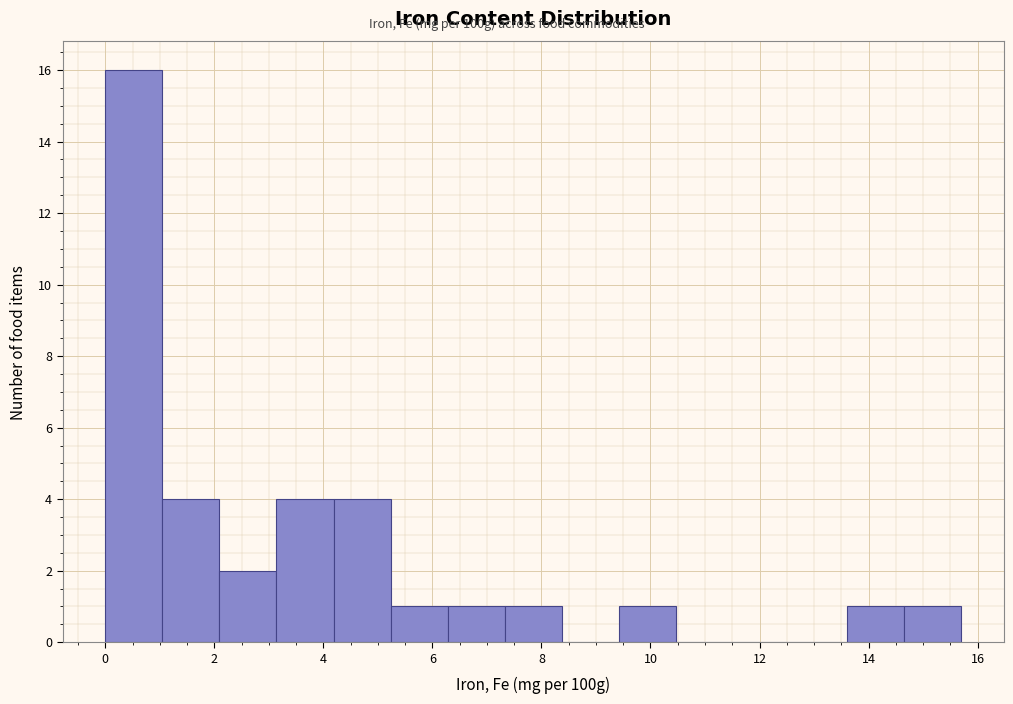

Reading left to right, transcribe this chart: for each bar, give the range it covers on the x-axis and its height. Neither the bar edges nor the heights are printed on the chart, so give them approximately, as read against the axes.

0.0 to 1.0: 16
1.0 to 2.0: 4
2.0 to 3.2: 2
3.2 to 4.2: 4
4.2 to 5.2: 4
5.2 to 6.2: 1
6.2 to 7.4: 1
7.4 to 8.4: 1
8.4 to 9.4: 0
9.4 to 10.4: 1
10.4 to 11.6: 0
11.6 to 12.6: 0
12.6 to 13.6: 0
13.6 to 14.6: 1
14.6 to 15.8: 1